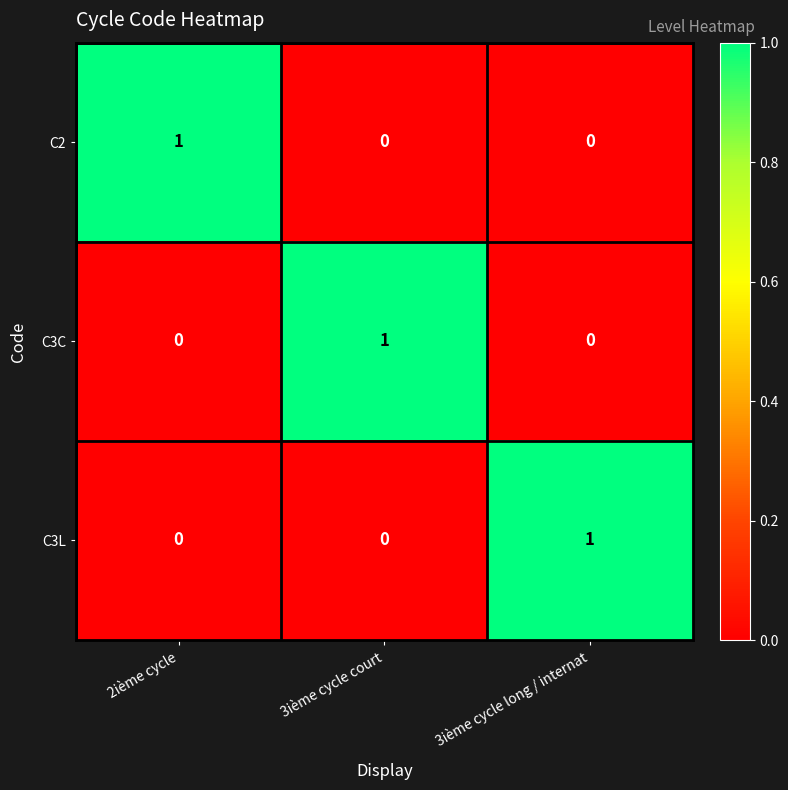

Is the value of C3C at 2ième cycle greater than the value of C3L at 3ième cycle long / internat?

No